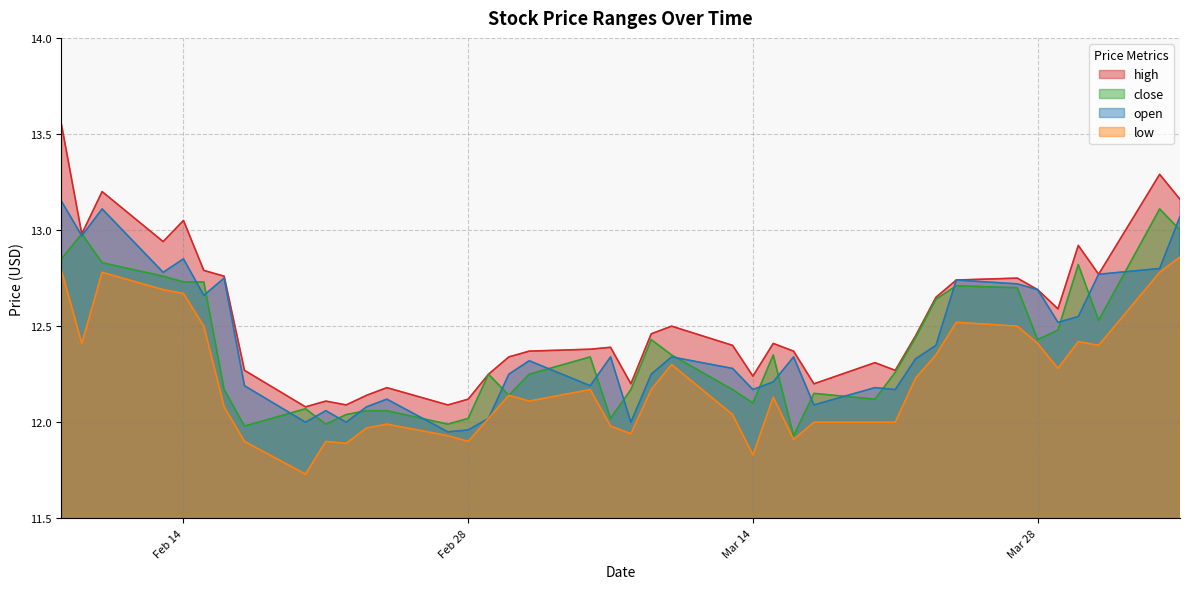

At how many categories does at least one series exceed 13?

5